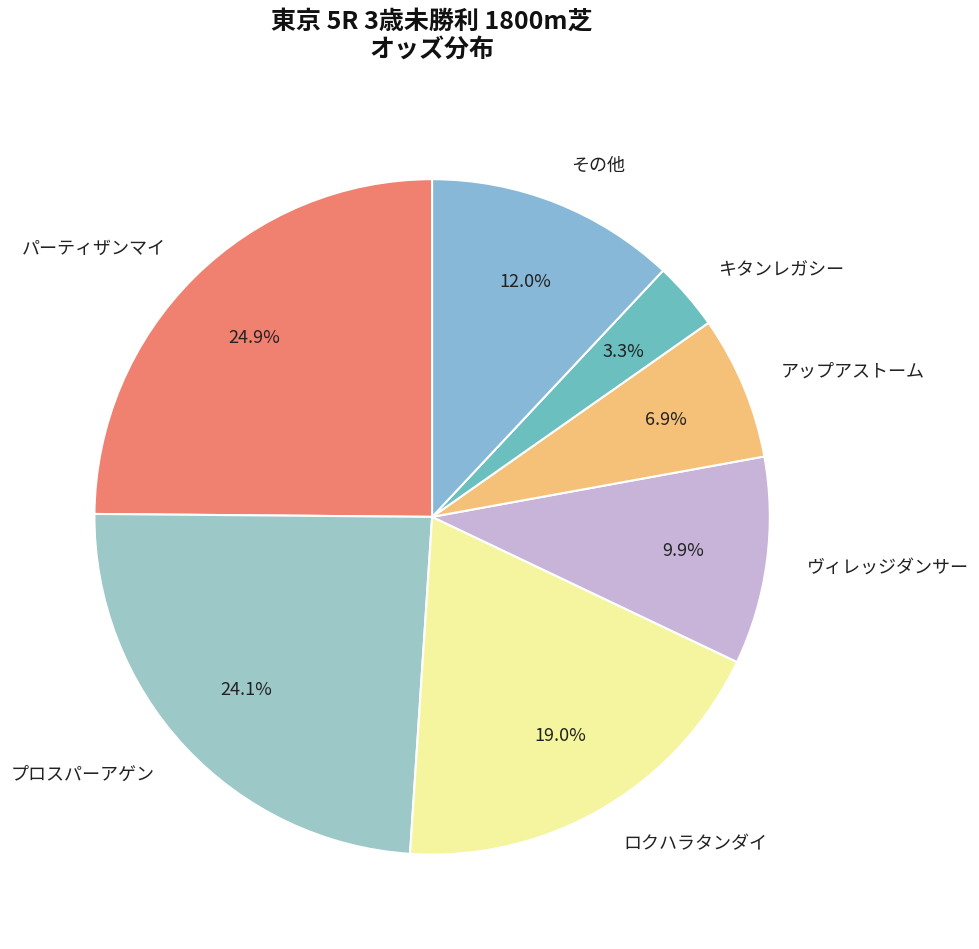

True or false: アップアストーム accounts for 1% of the total.

False